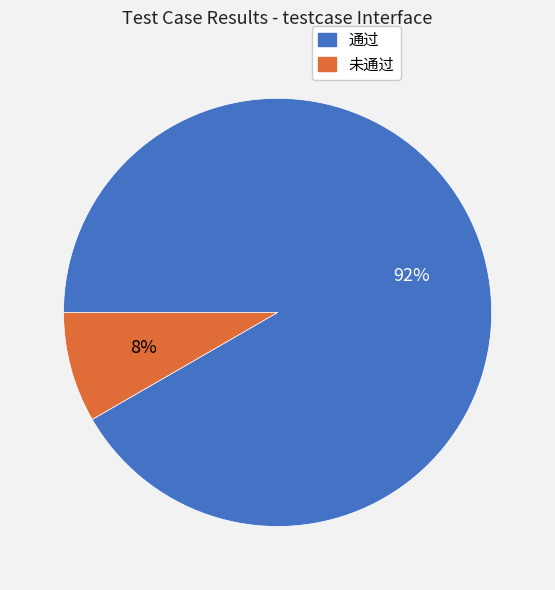

How many slices are in this pie chart?

2